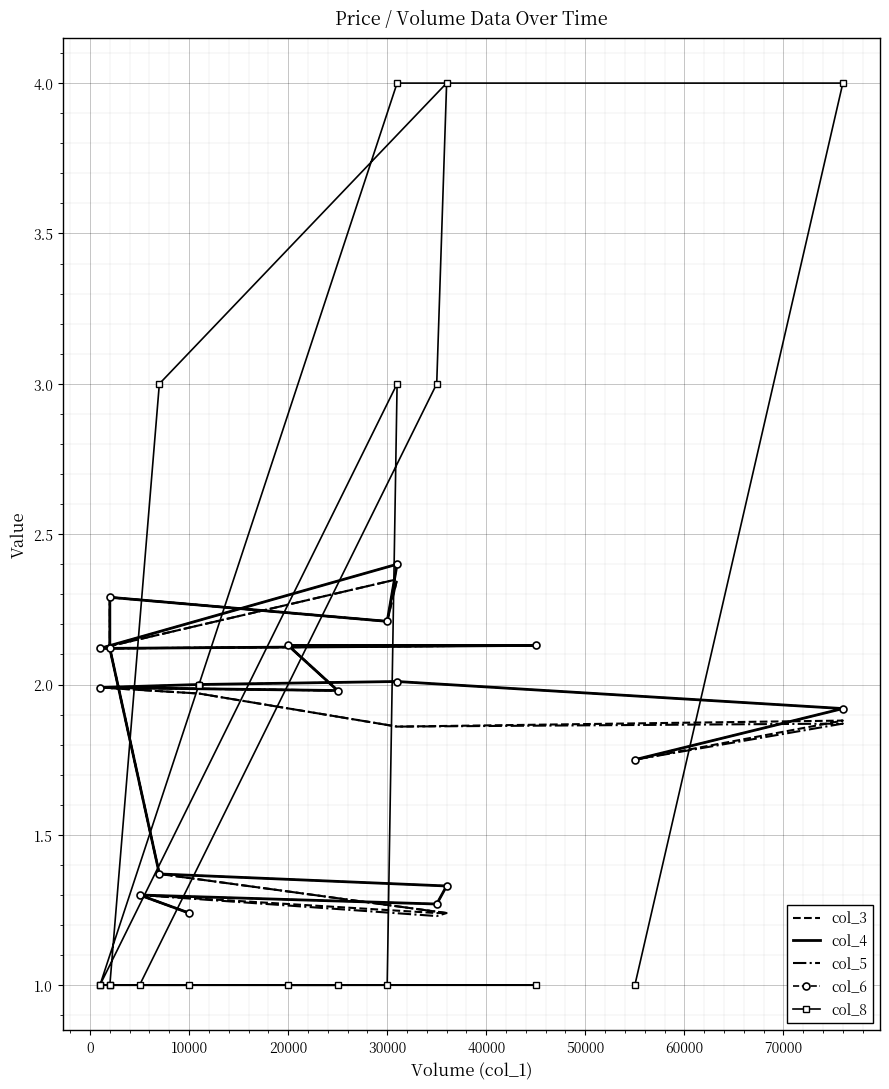

True or false: col_6 and col_4 intersect in this chart.

False